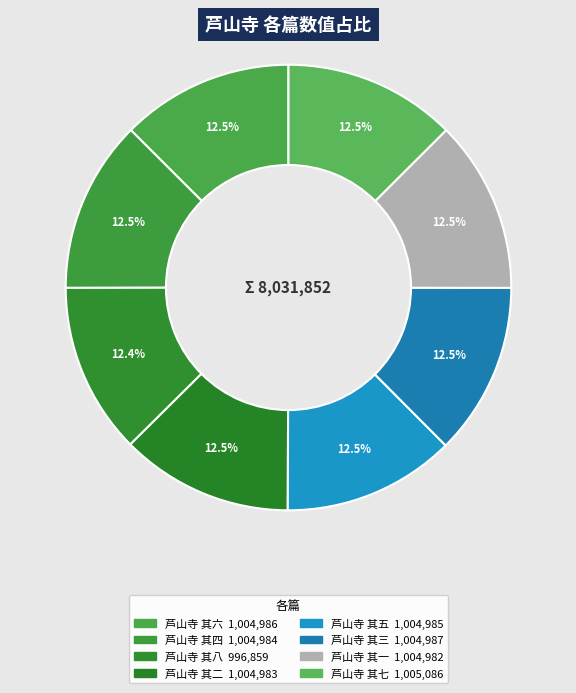

How many slices are in this pie chart?

8